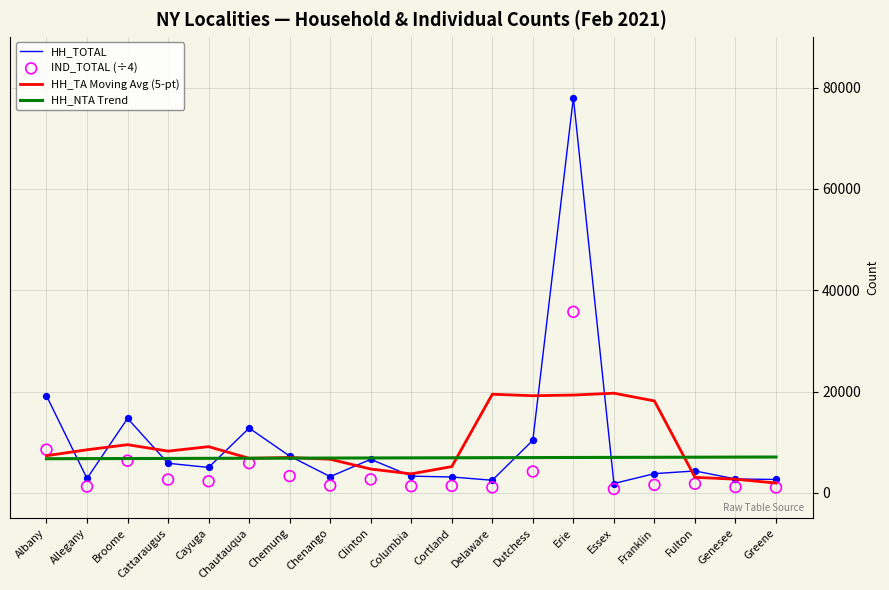

Is the value of HH_TOTAL at Greene greater than the value of HH_TA Moving Avg (5-pt) at Broome?

No